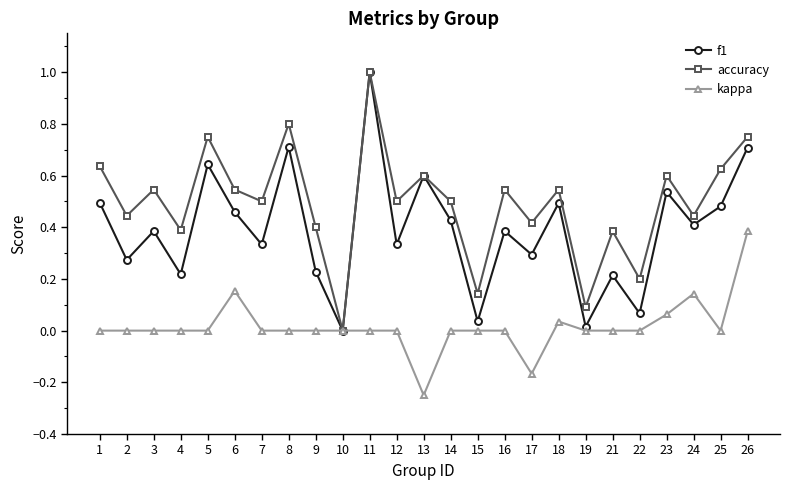

Is it true that kappa equals 0.0 at 22?

True